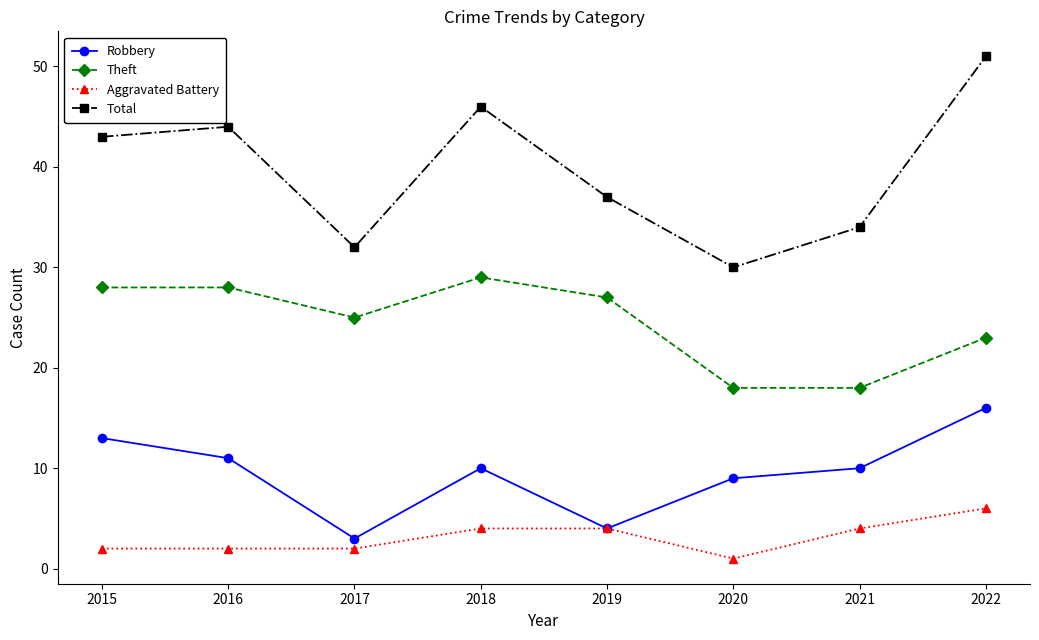

True or false: Robbery has a value of 10 at 2018.

True